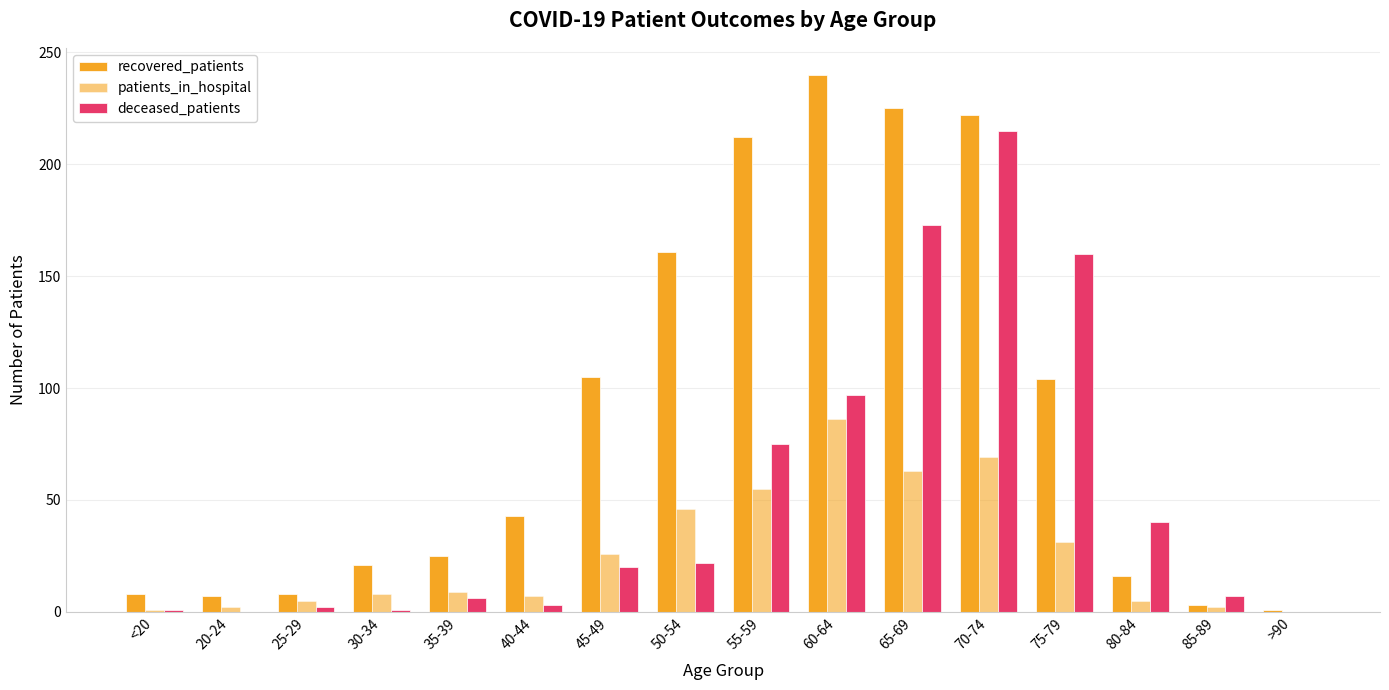

Which category has the lowest value across all series?

>90